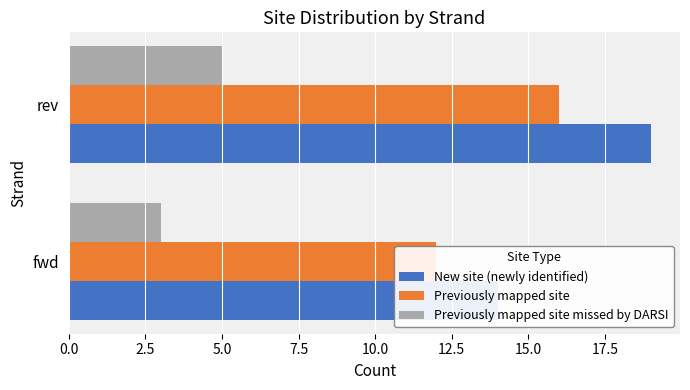

List the series in order of their peak value, highest first.

New site (newly identified), Previously mapped site, Previously mapped site missed by DARSI